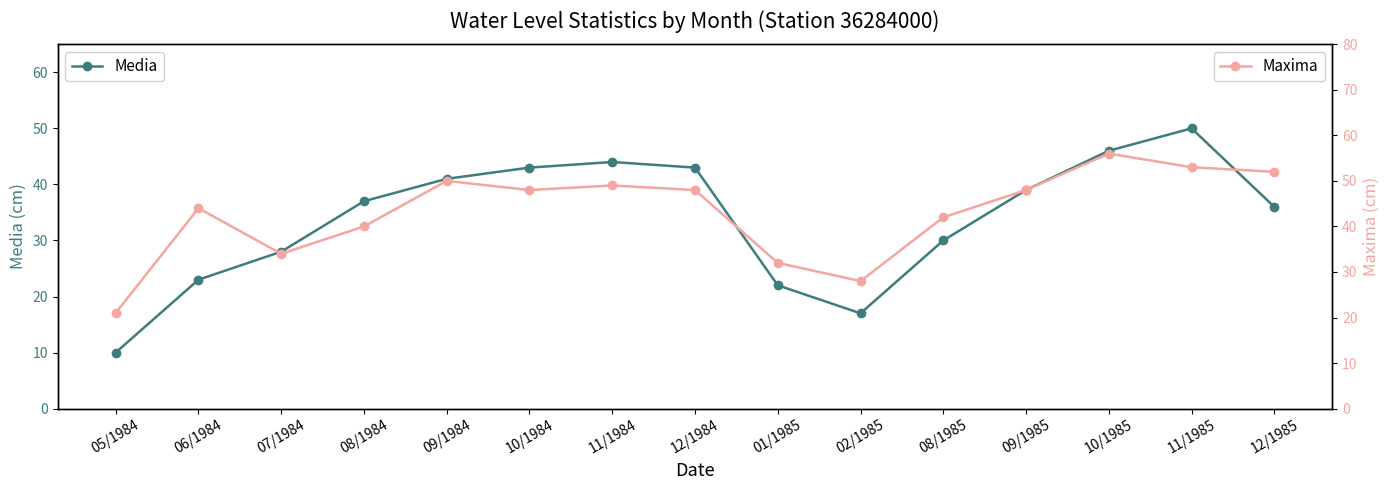

How many lines are shown in the chart?

2